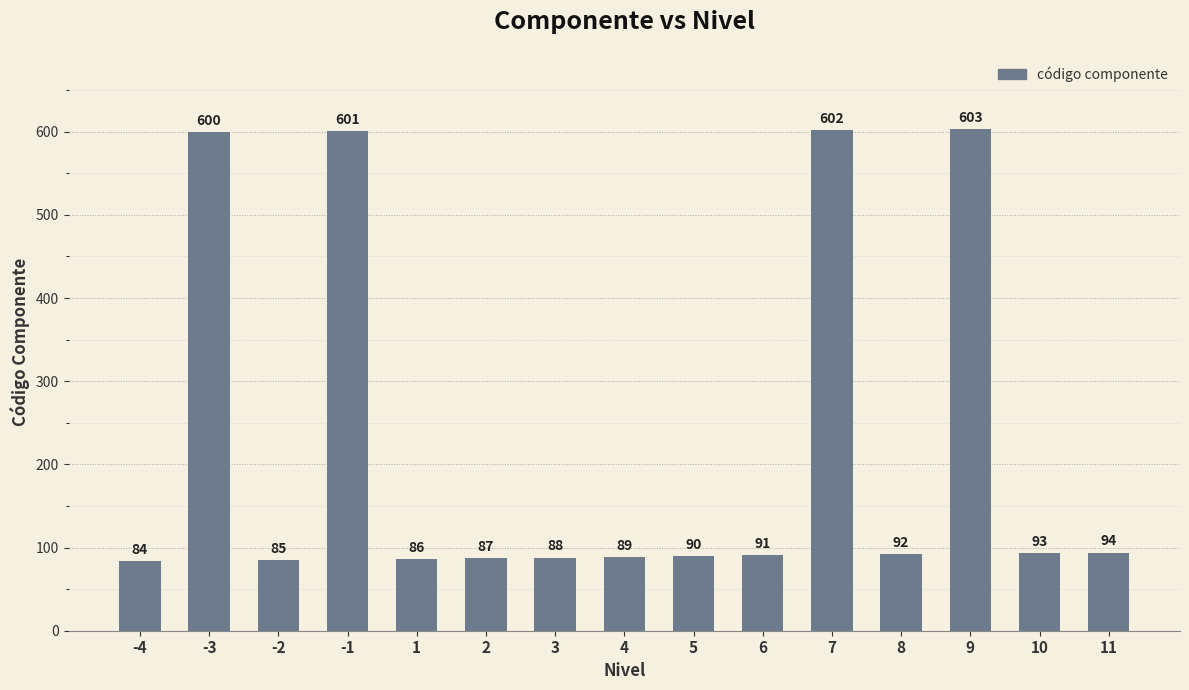

The chart shows a value of 89 at 4. True or false?

True